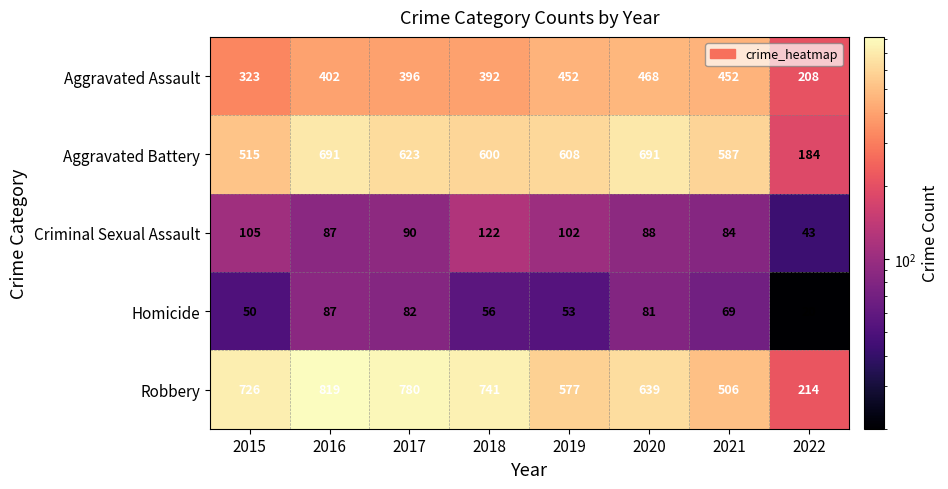

What is the total value across all series at 2018?

1911